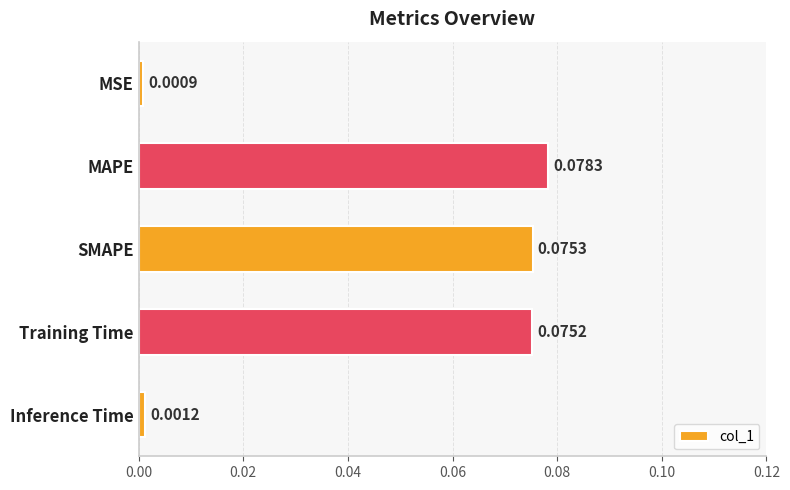

What is the label of the 3rd bar from the bottom?

SMAPE